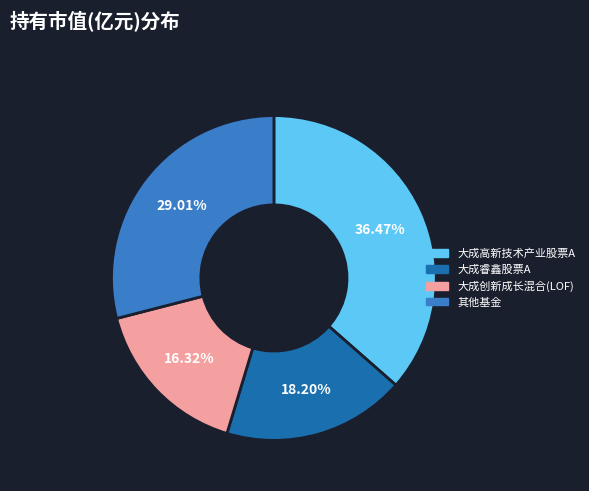

Is there any slice that represents more than half of the pie?

No